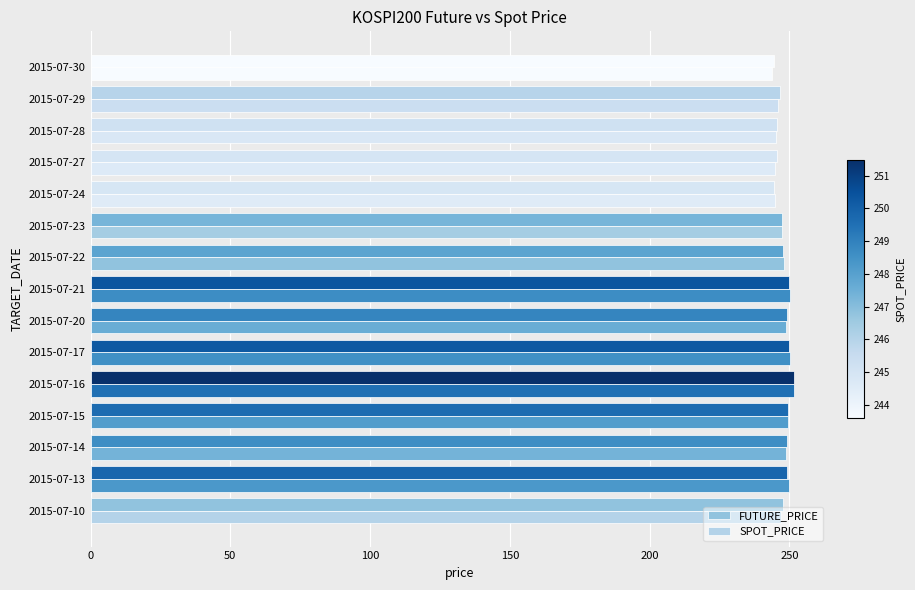

What is the value of the SPOT_PRICE bar at the 11th from the left?

244.9